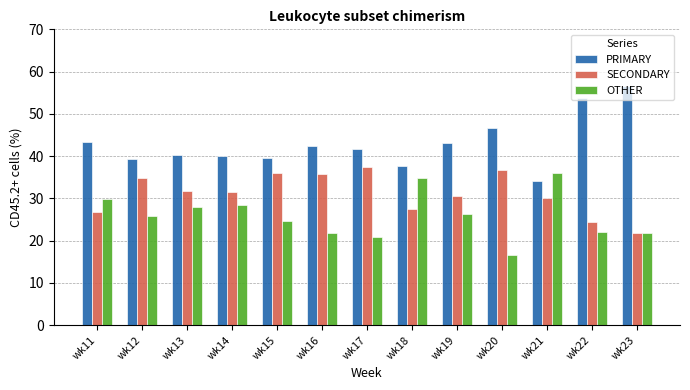

Which series has the largest range (max minus min)?

PRIMARY